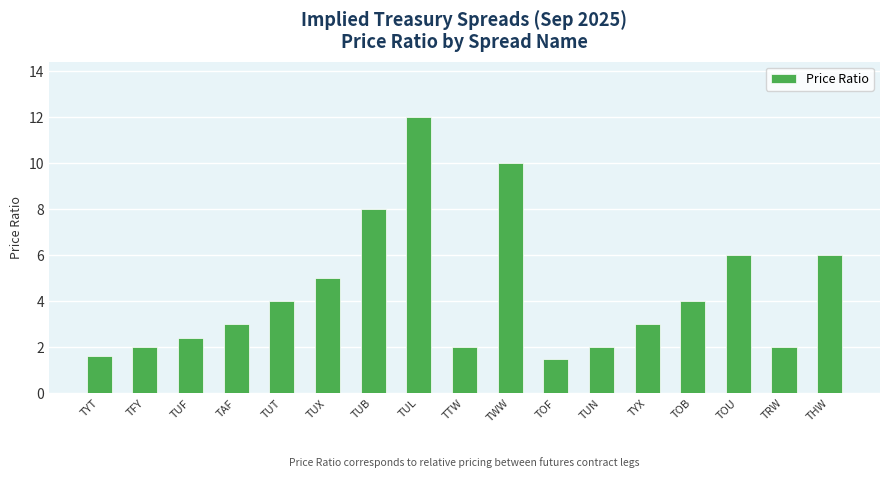

How many bars are there in total?

17